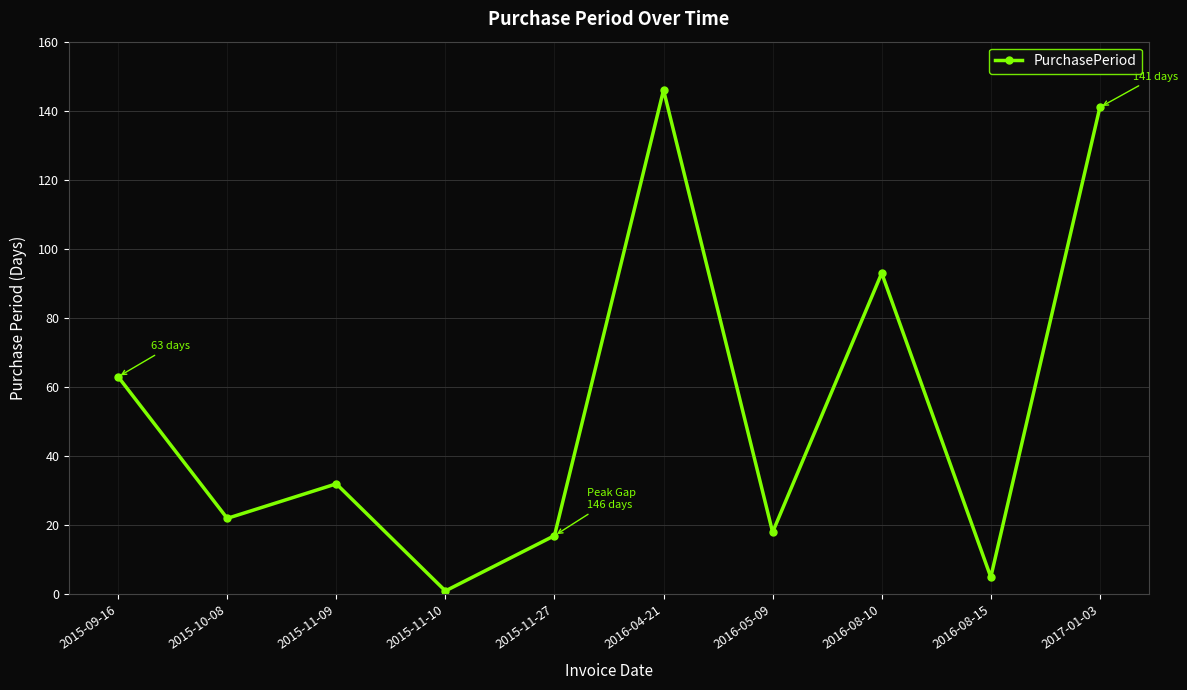

What is the difference between the values at 2015-10-08 and 2015-09-16?

41